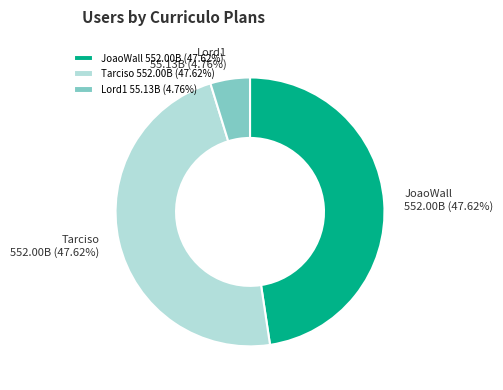

What is the smallest slice in the pie chart?

Lord1 55.13B (4.76%)